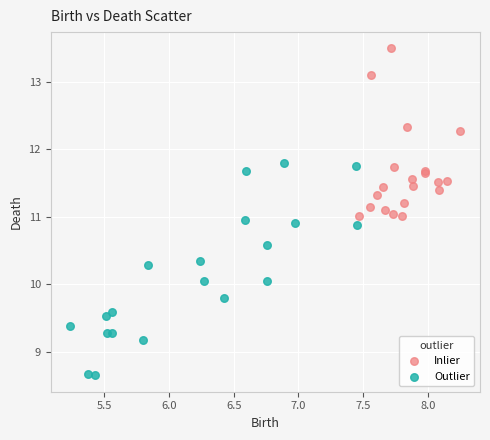

Which series has the largest Y range (max minus min)?

Outlier